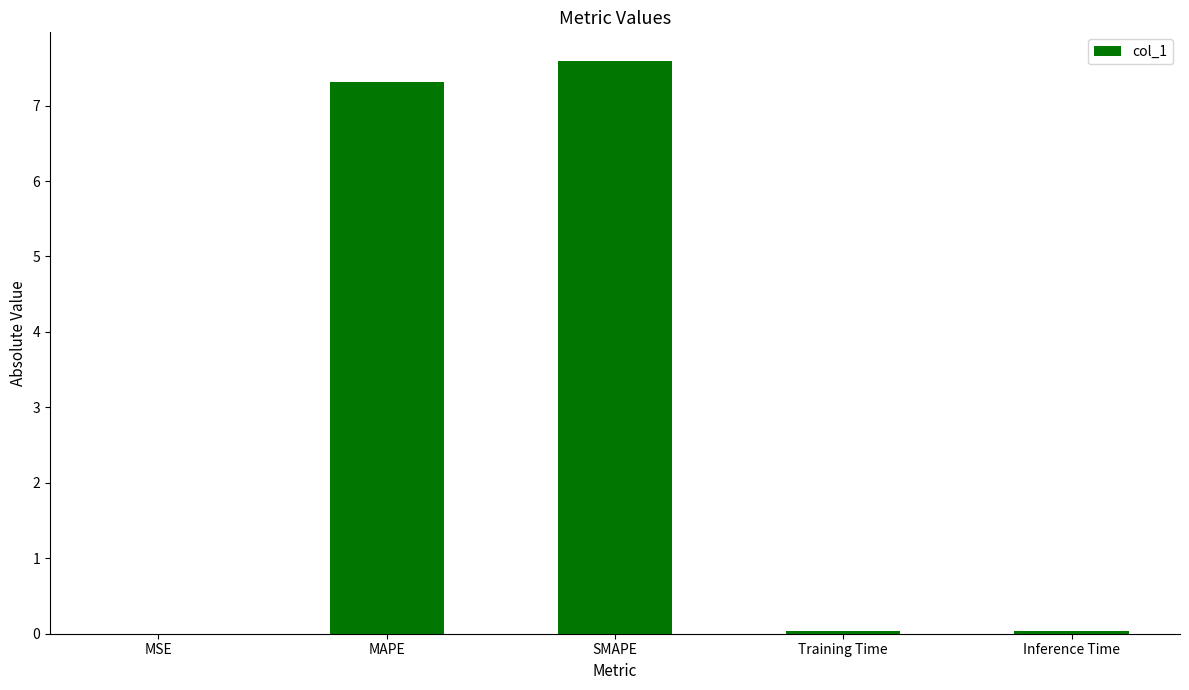

What is the sum of all values?

15.0